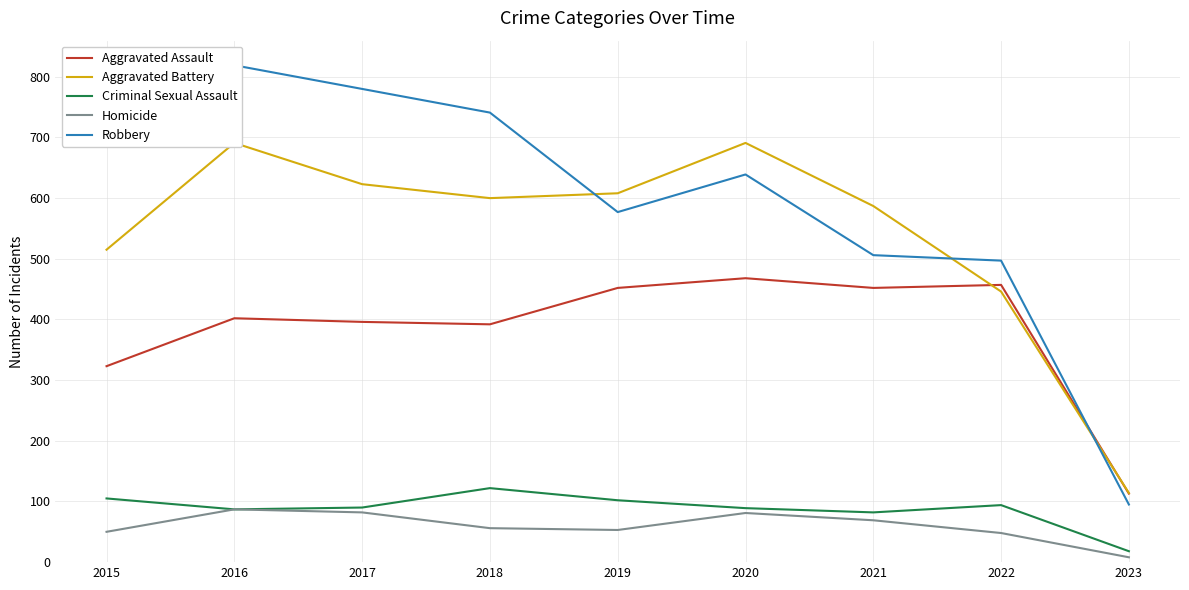

Which category has the highest value in the Homicide series?

2016